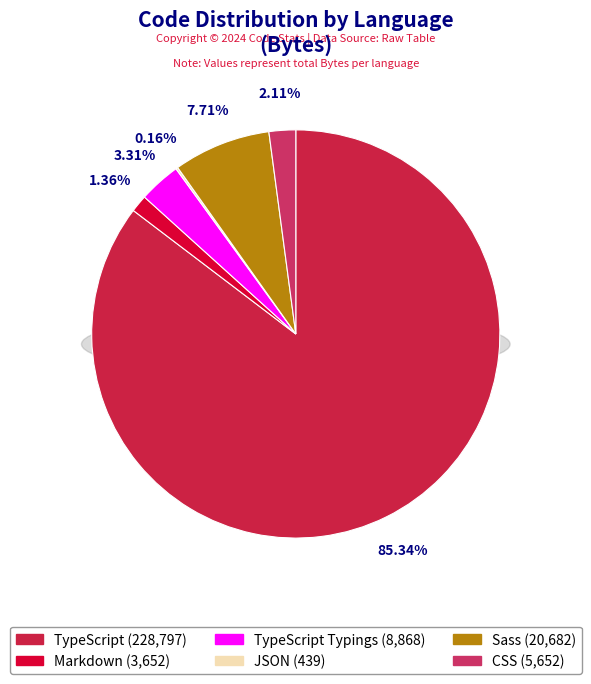

What is the largest slice in the pie chart?

TypeScript